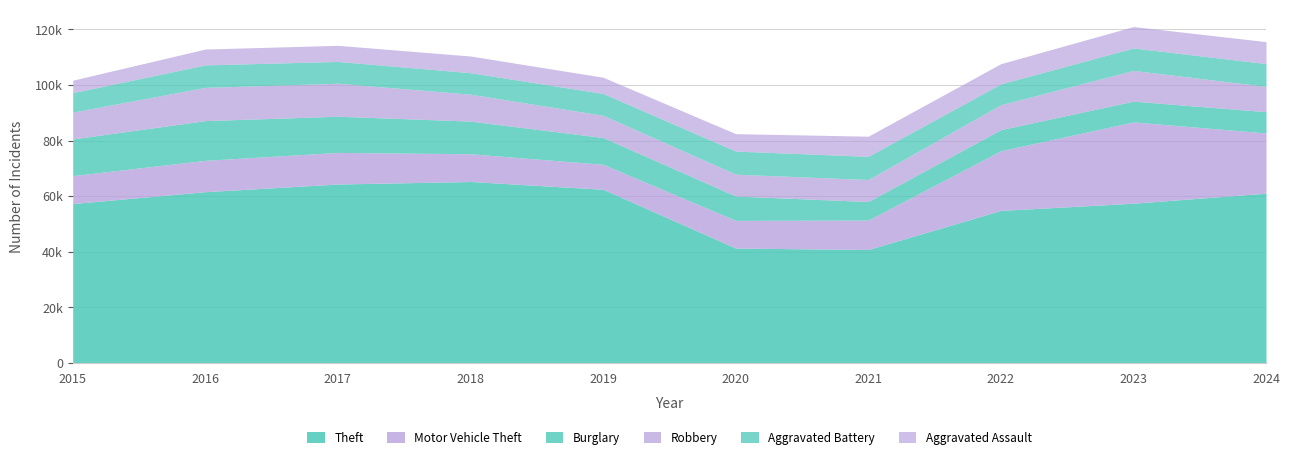

What is the average value of the Burglary series?

9999